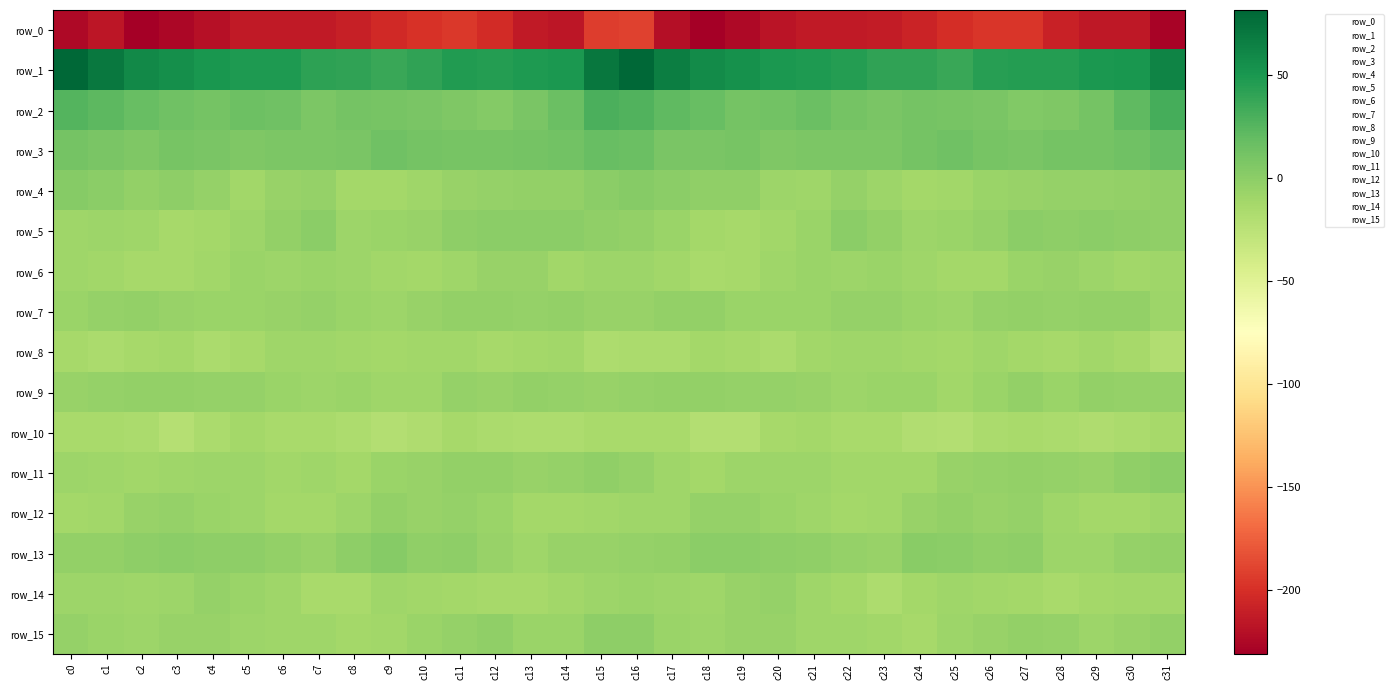

Count the number of data series in this chart.

16